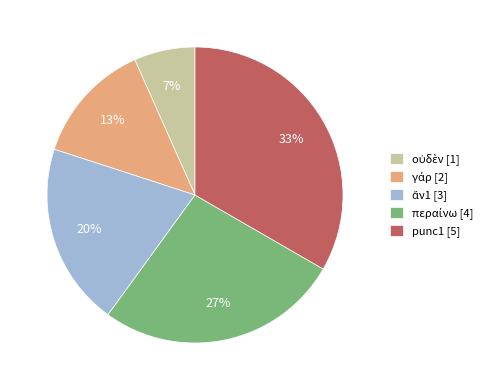

To the nearest percent, what percentage of the pie is punc1 [5]?

33%